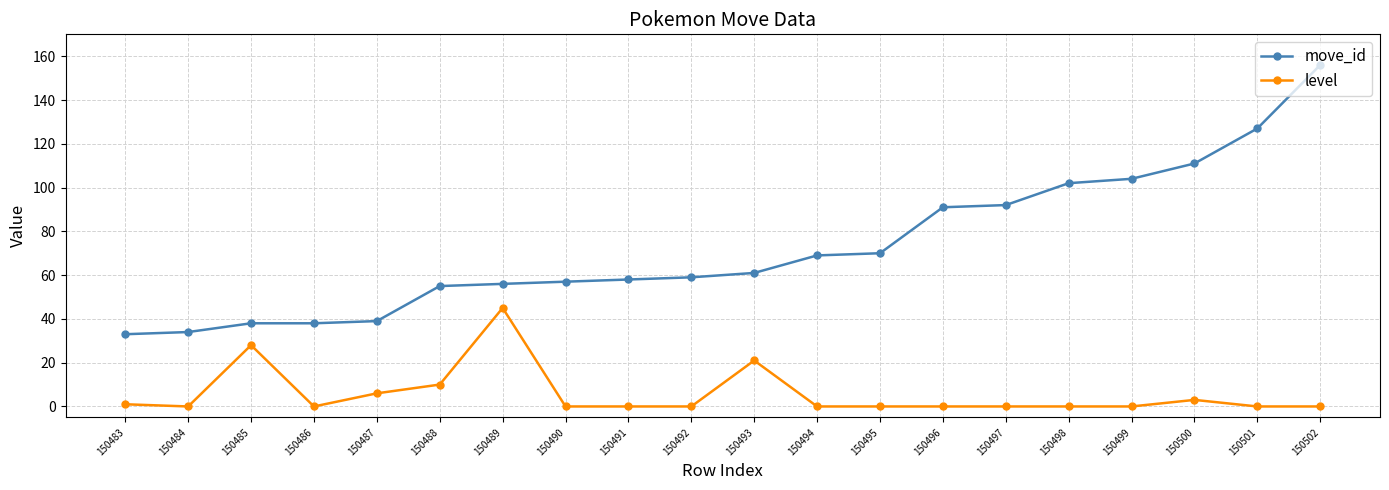

Reading left to right, what are all the values shown in this chart?

move_id: 33	34	38	38	39	55	56	57	58	59	61	69	70	91	92	102	104	111	127	156
level: 1	0	28	0	6	10	45	0	0	0	21	0	0	0	0	0	0	3	0	0